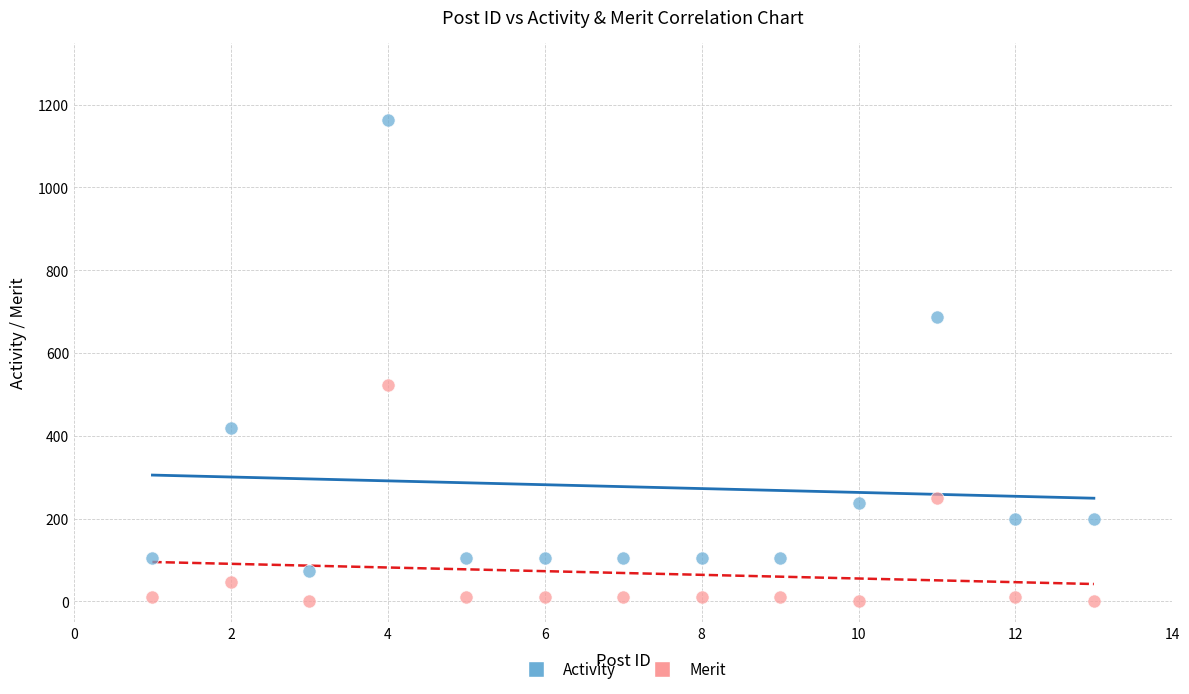

Which series reaches the maximum Y coordinate?

Activity